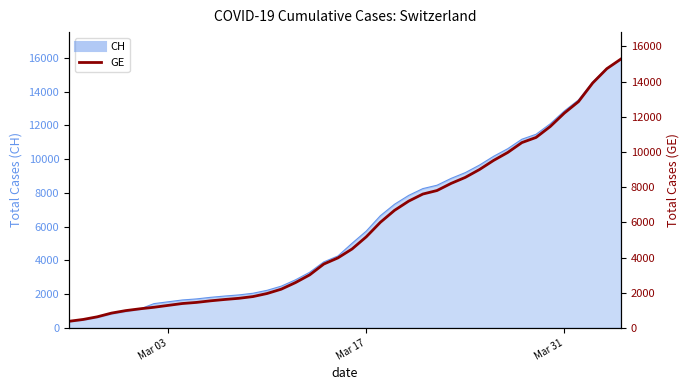

Reading left to right, extract all data points from this chart.

375	479	630	840	981	1083	1171	1278	1384	1447	1538	1614	1681	1780	1955	2201	2574	3010	3627	3978	4485	5174	6002	6681	7205	7607	7807	8213	8554	9000	9520	9971	10533	10825	11444	12210	12863	13919	14733	15284